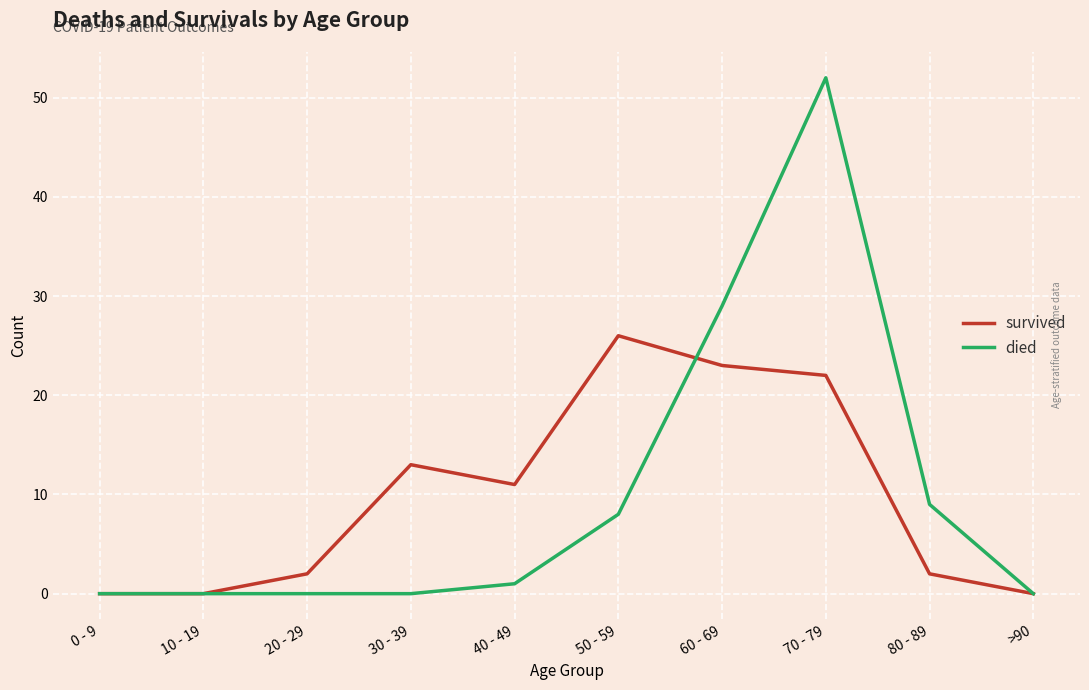

At which category is the sum across all series the highest?

70 - 79